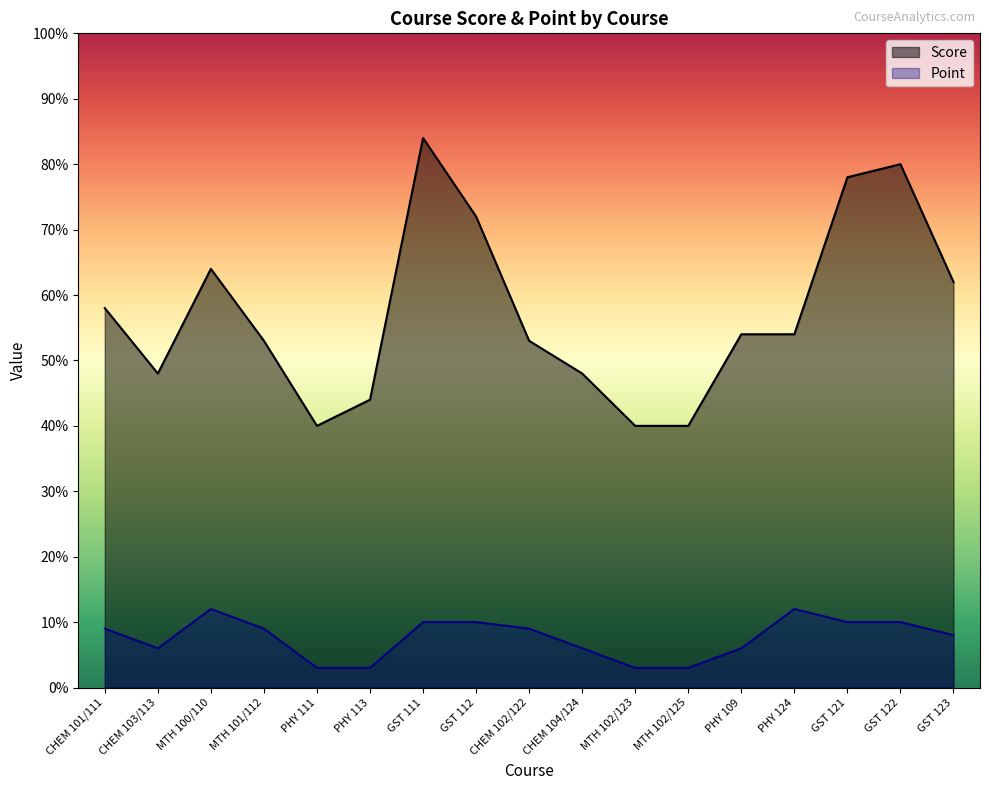

Between CHEM 104/124 and PHY 113, which is larger?

CHEM 104/124